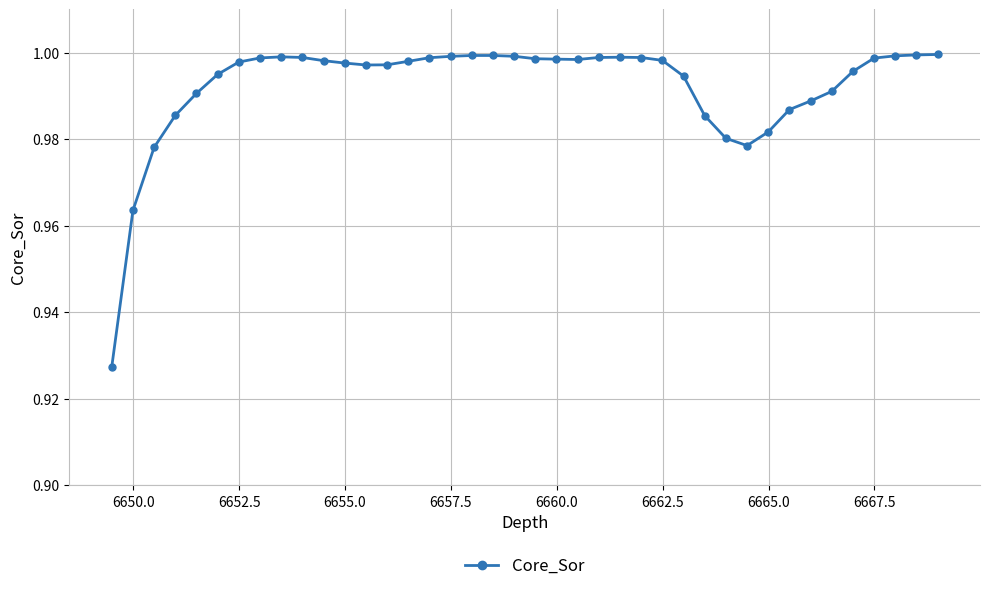

What is the sum of all values?

39.7